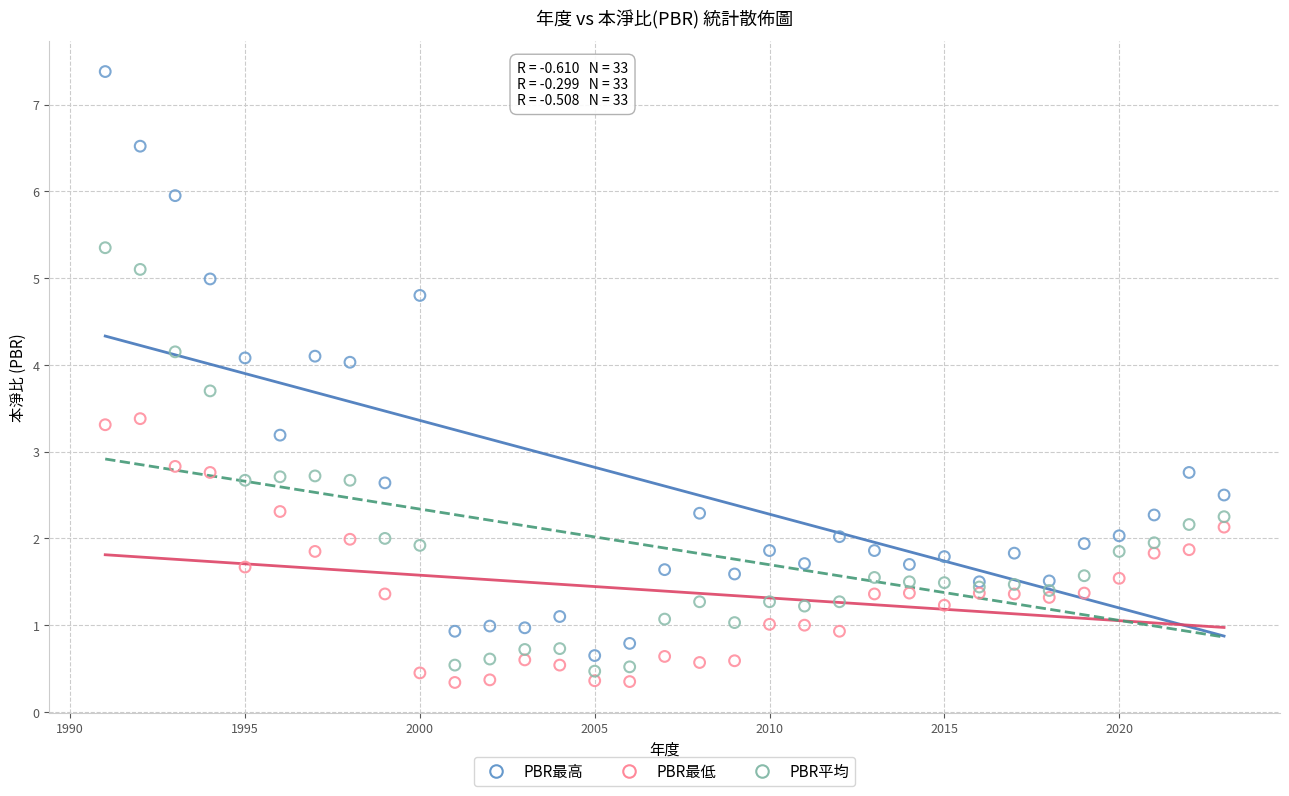

What is the X range (max minus min) for the scatter plot?

32.0